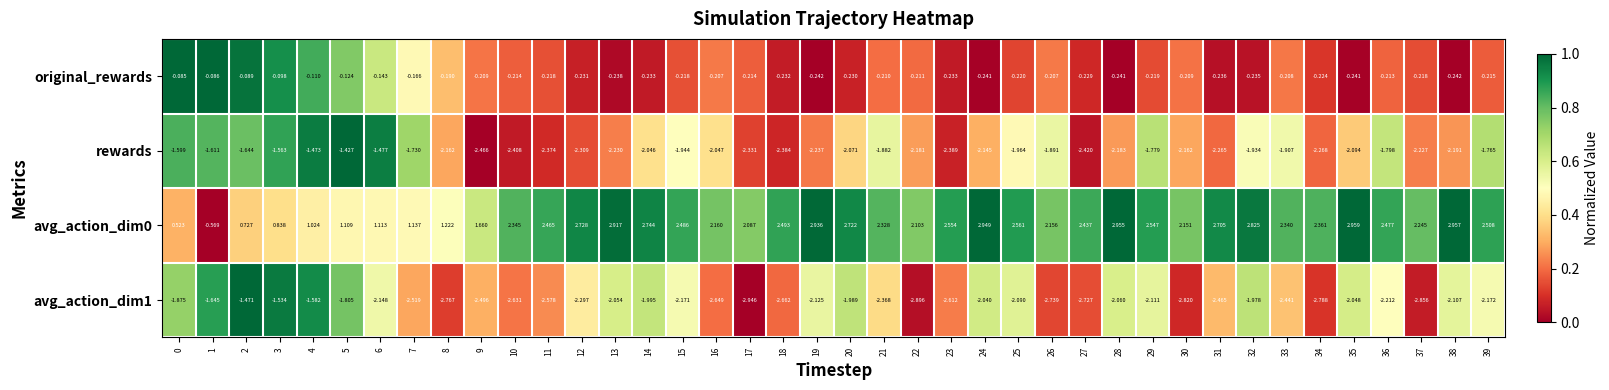

Is the value of avg_action_dim1 at 25 greater than the value of original_rewards at 19?

No